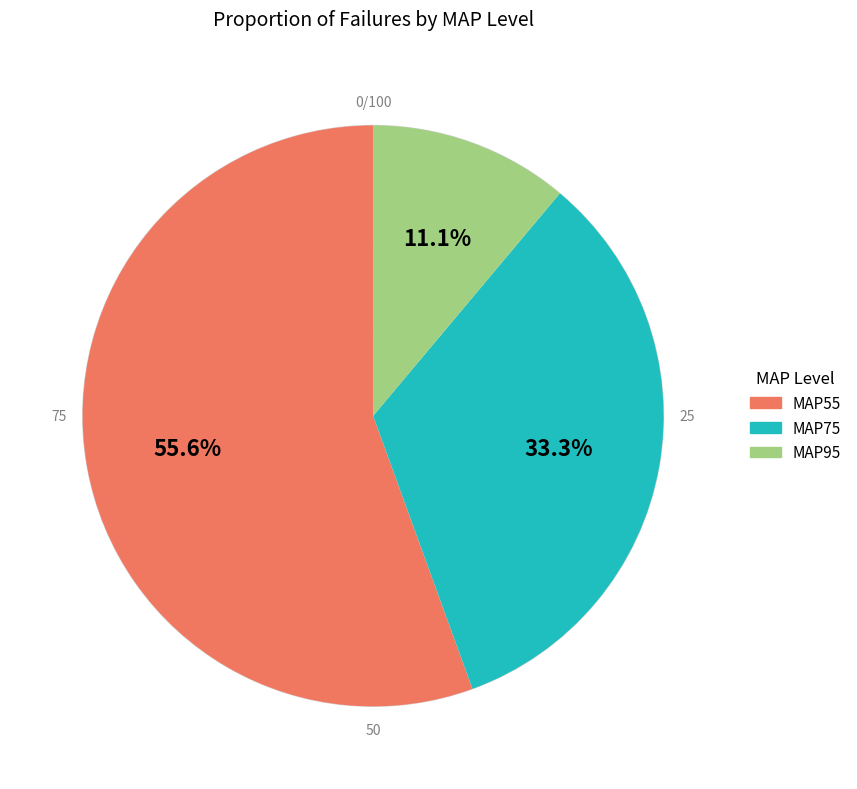

What is the ratio of the value at MAP55 to the value at MAP75?

1.7